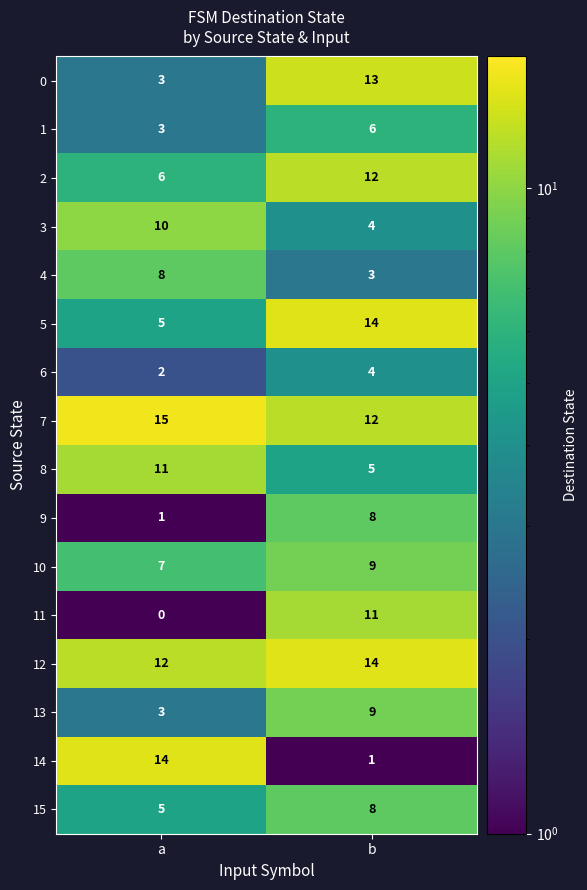

Rank the categories by 2 value from highest to lowest.

b, a